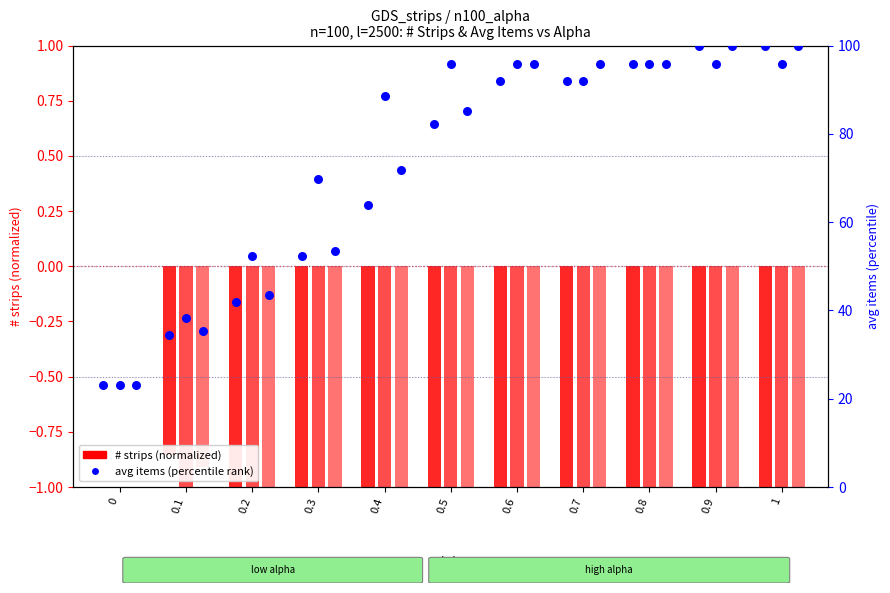

At which category is the sum across all series the highest?

0.9